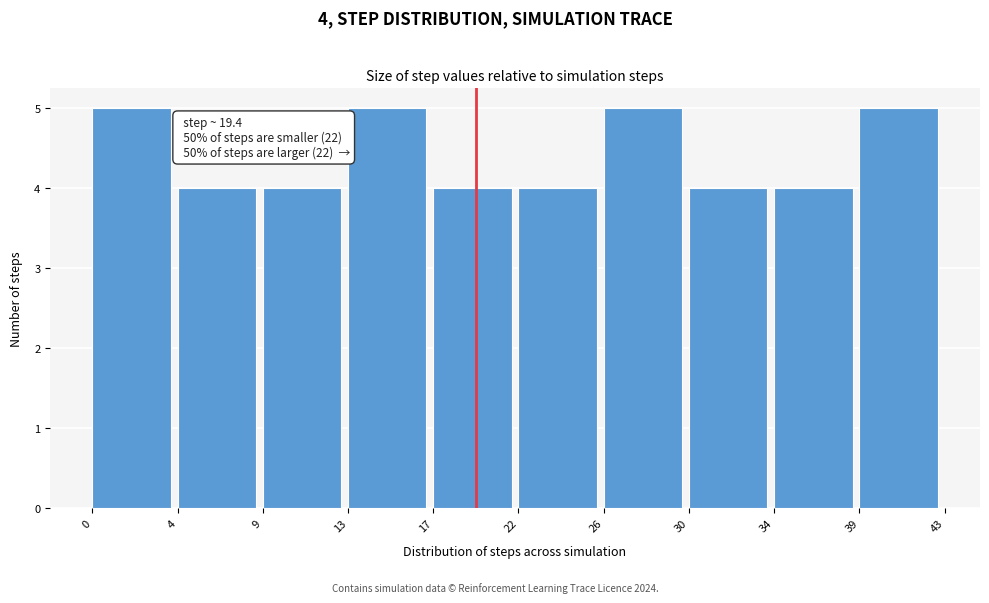

Reading left to right, list all the values displayed in this chart.

5	4	4	5	4	4	5	4	4	5